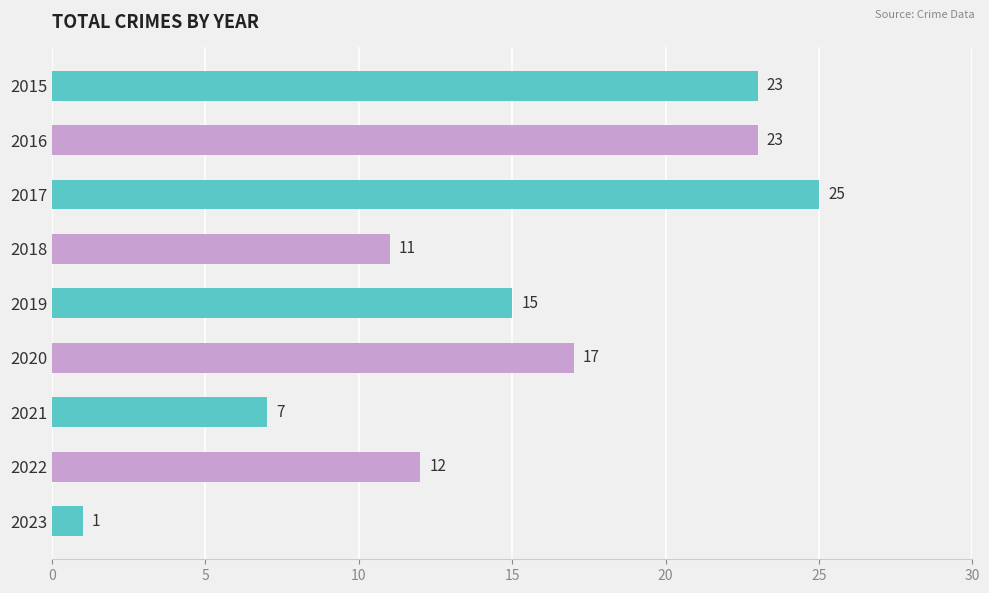

Which has a higher value, 2020 or 2019?

2020